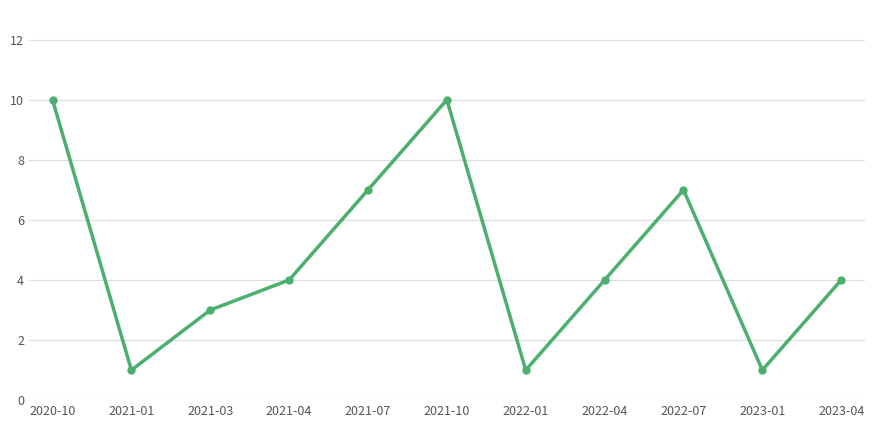

Reading left to right, list all the values displayed in this chart.

2020-10=10	2021-01=1	2021-03=3	2021-04=4	2021-07=7	2021-10=10	2022-01=1	2022-04=4	2022-07=7	2023-01=1	2023-04=4